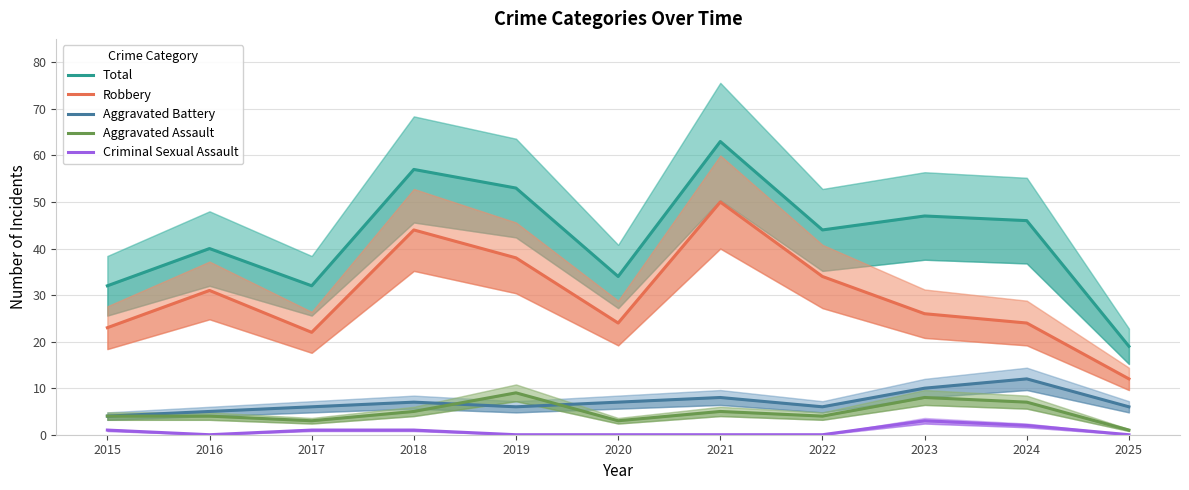

Which category has the highest value across all series?

2021